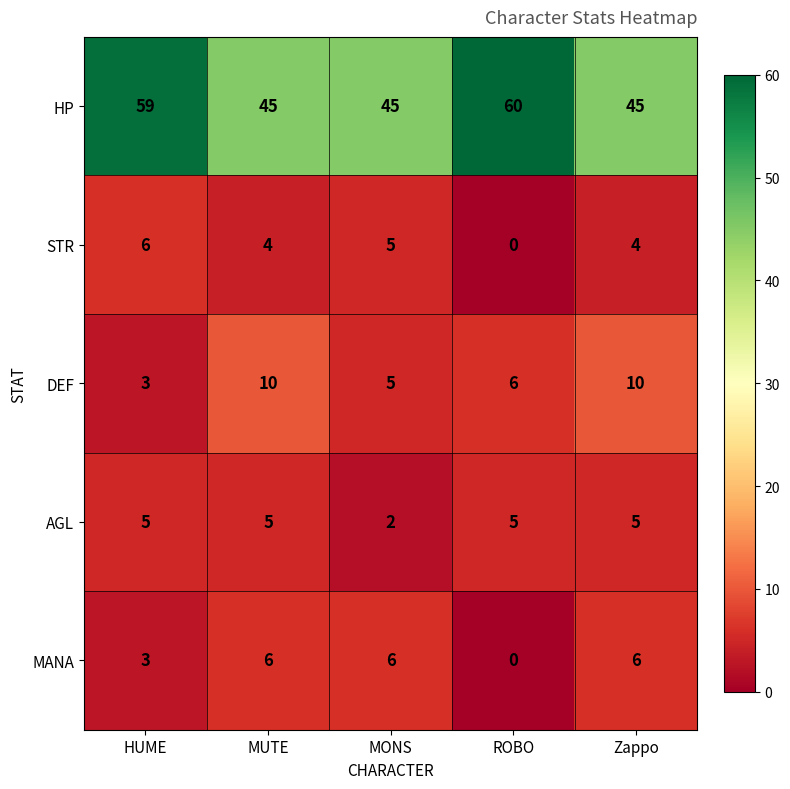

Which series has the largest range (max minus min)?

HP